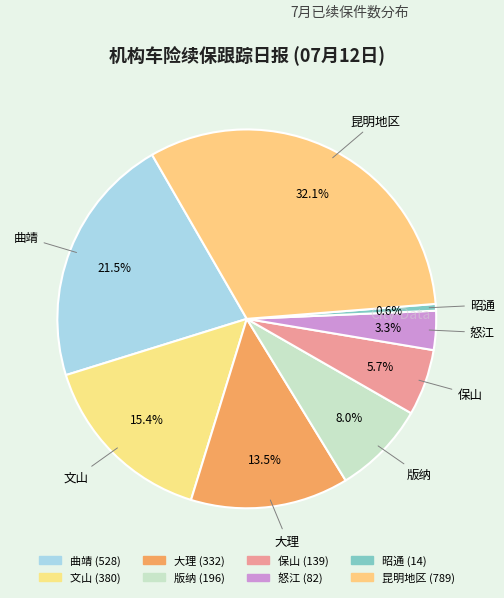

To the nearest percent, what is the average slice percentage?

12%